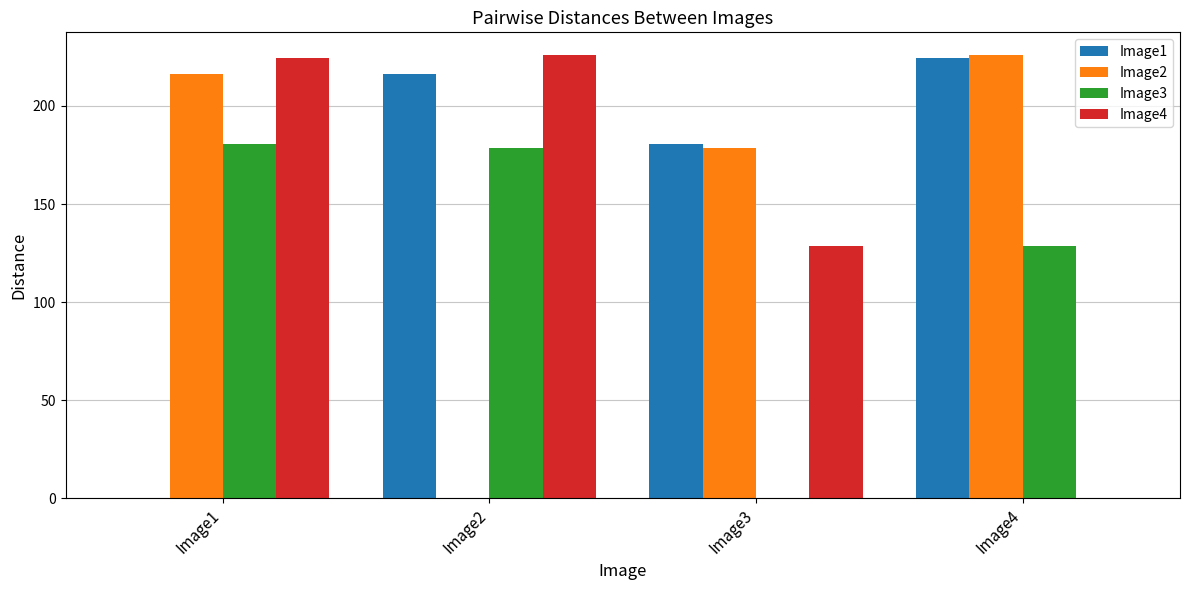

Is the value of Image2 at Image1 greater than the value of Image4 at Image1?

No